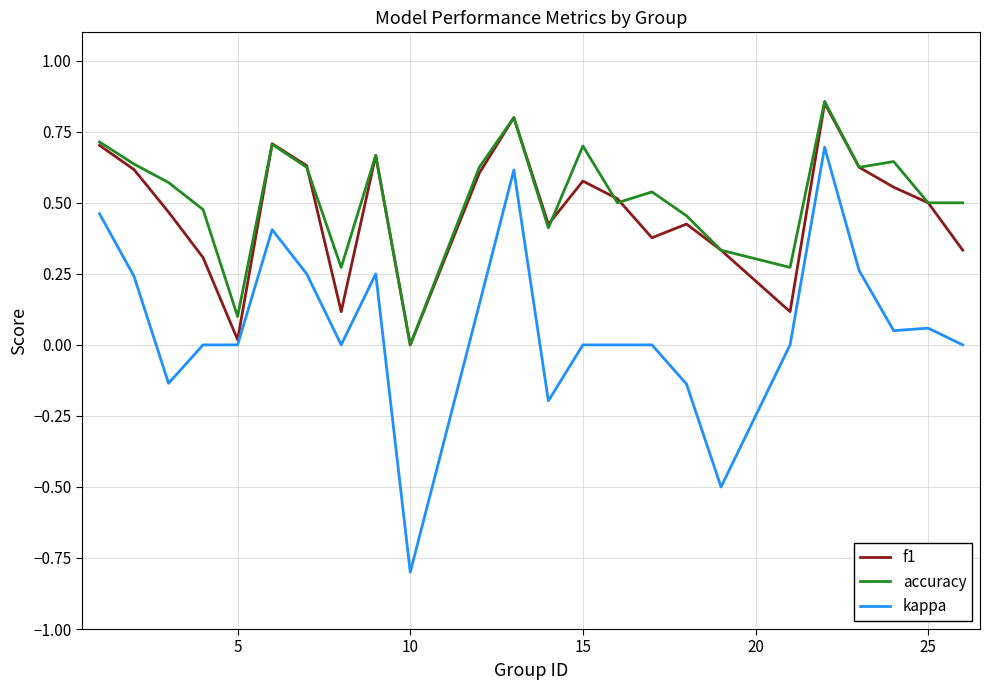

Which series has the largest range (max minus min)?

kappa